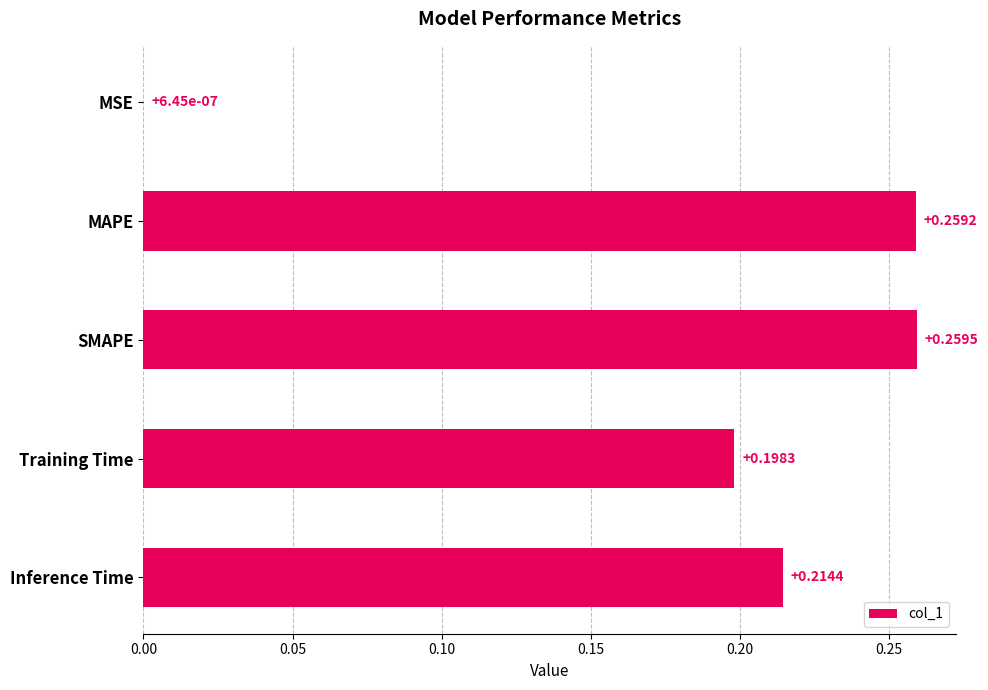

What is the change in value from MSE to Inference Time?

+0.2